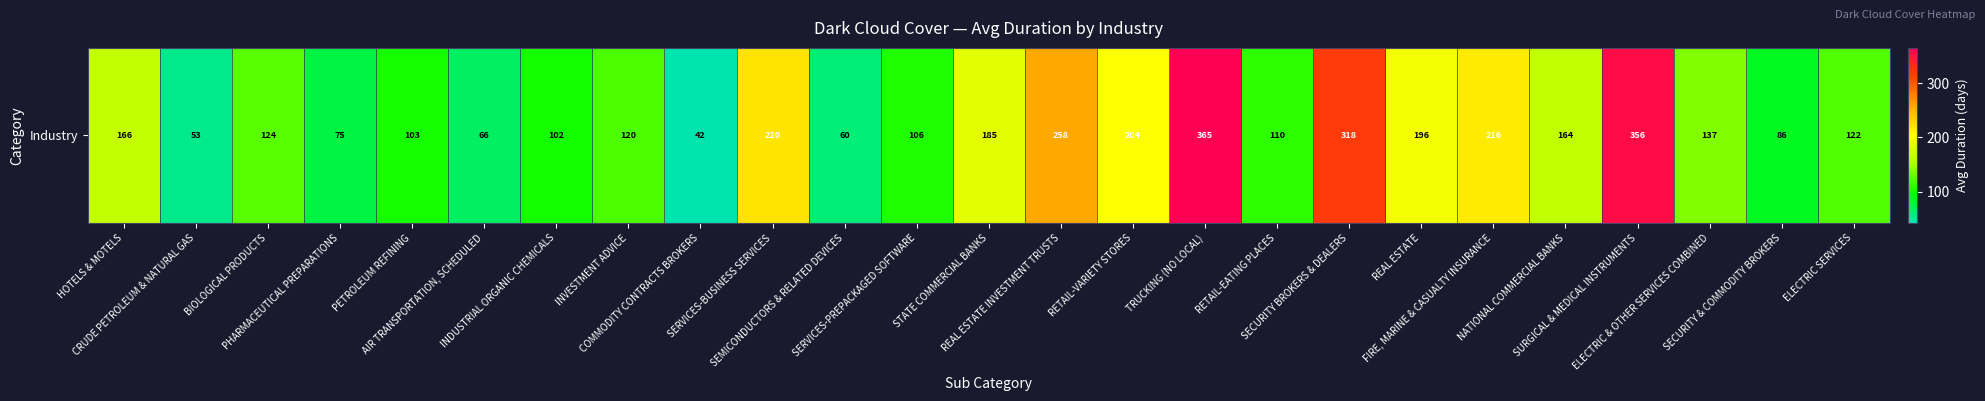

What is the ratio of the value at AIR TRANSPORTATION, SCHEDULED to the value at NATIONAL COMMERCIAL BANKS?

0.4